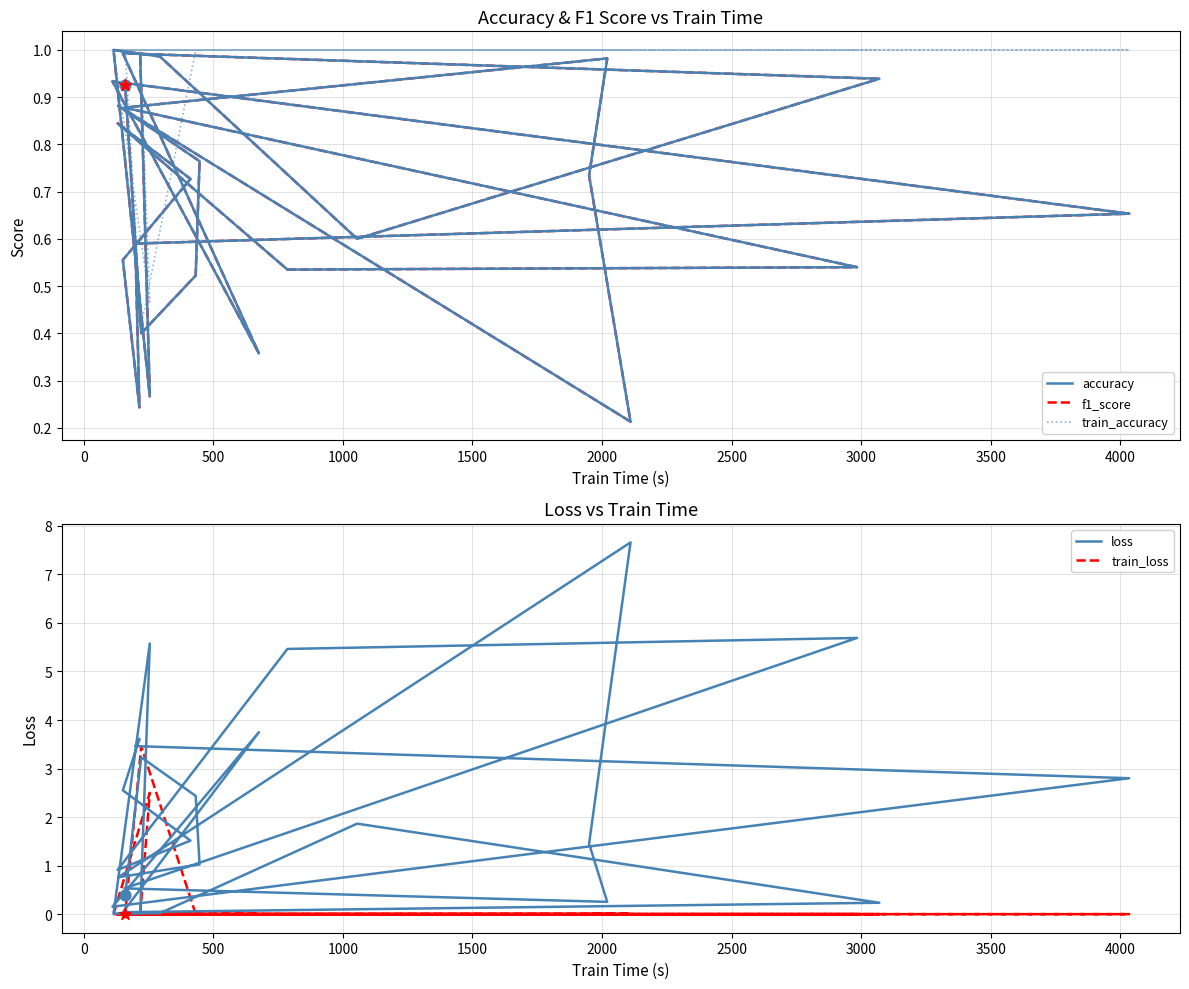

At how many categories does at least one series exceed 1?

15